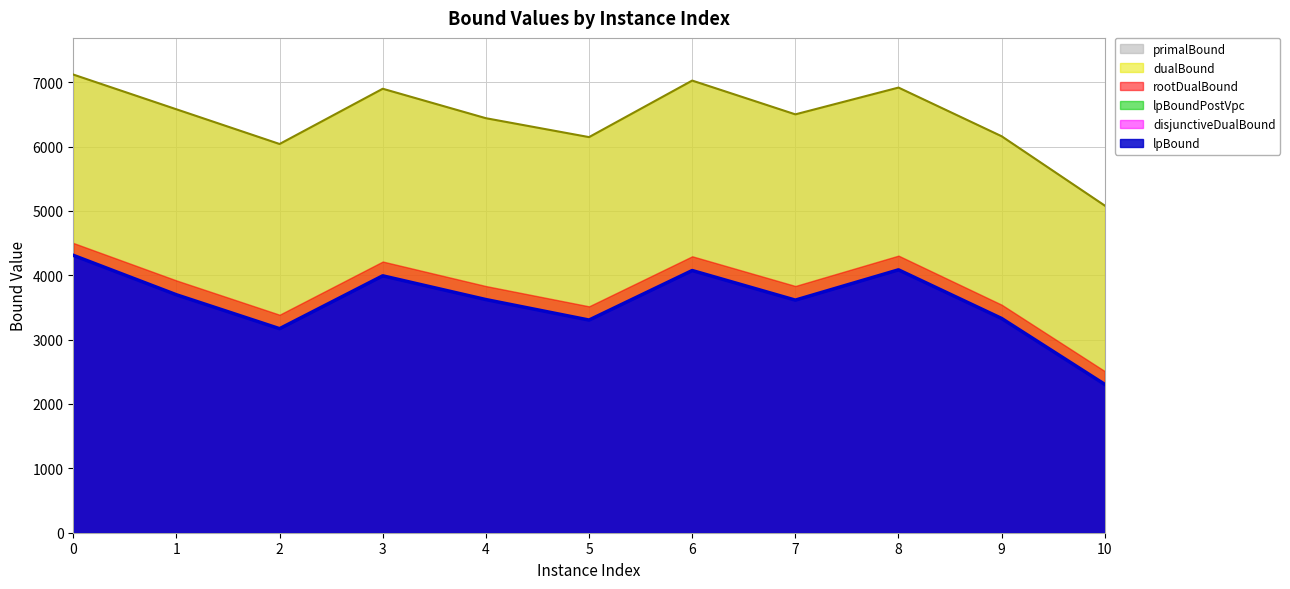

Is the value of dualBound_line at 7 greater than the value of lpBound_line at 3?

Yes